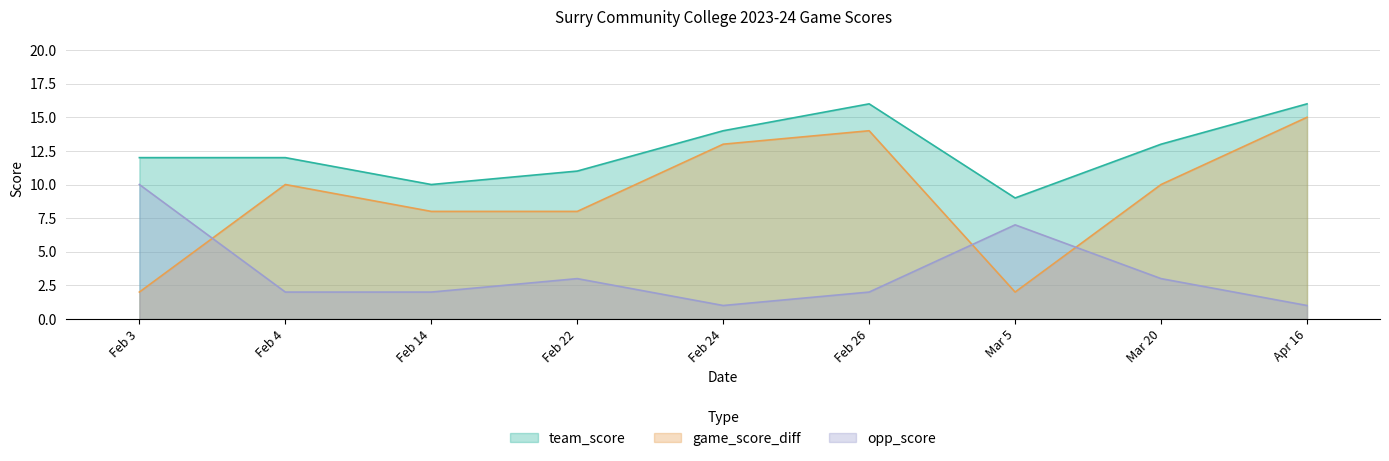

The value of game_score_diff at Feb 26 is 14. True or false?

True